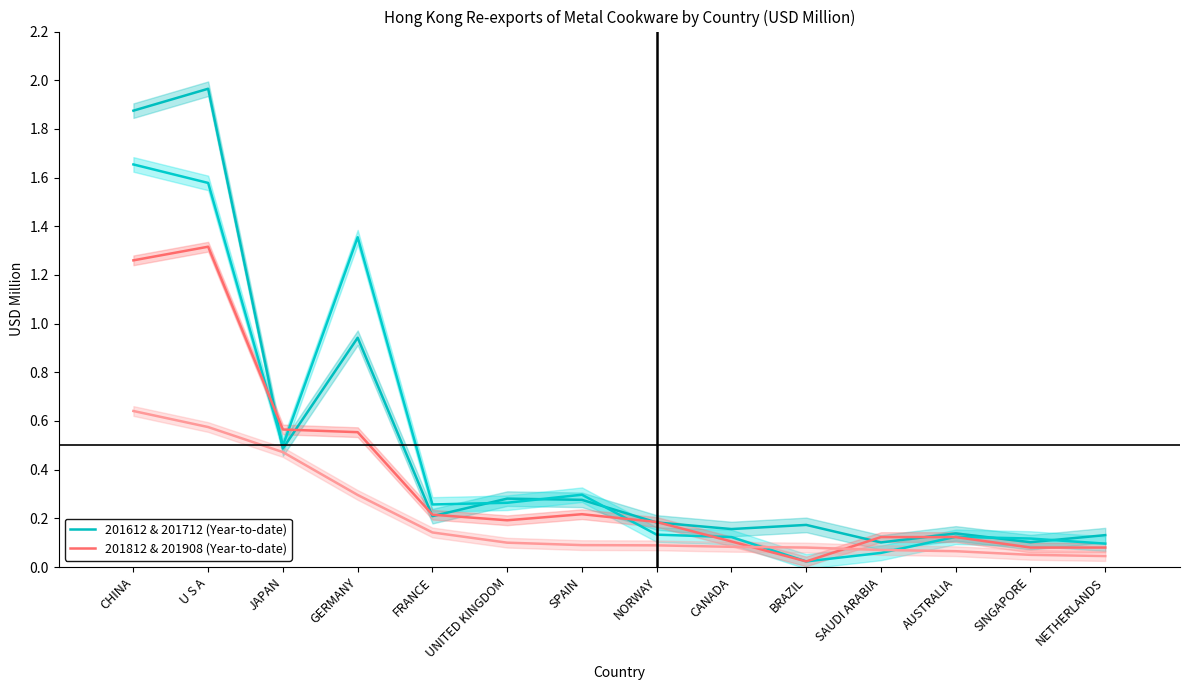

Reading left to right, list all the values displayed in this chart.

201612 & 201712 (Year-to-date): CHINA=1.9	U S A=2.0	JAPAN=0.5	GERMANY=0.9	FRANCE=0.2	UNITED KINGDOM=0.3	SPAIN=0.3	NORWAY=0.2	CANADA=0.2	BRAZIL=0.2	SAUDI ARABIA=0.1	AUSTRALIA=0.1	SINGAPORE=0.1	NETHERLANDS=0.1
201812 & 201908 (Year-to-date): CHINA=1.3	U S A=1.3	JAPAN=0.6	GERMANY=0.6	FRANCE=0.2	UNITED KINGDOM=0.2	SPAIN=0.2	NORWAY=0.2	CANADA=0.1	BRAZIL=0.0	SAUDI ARABIA=0.1	AUSTRALIA=0.1	SINGAPORE=0.1	NETHERLANDS=0.1